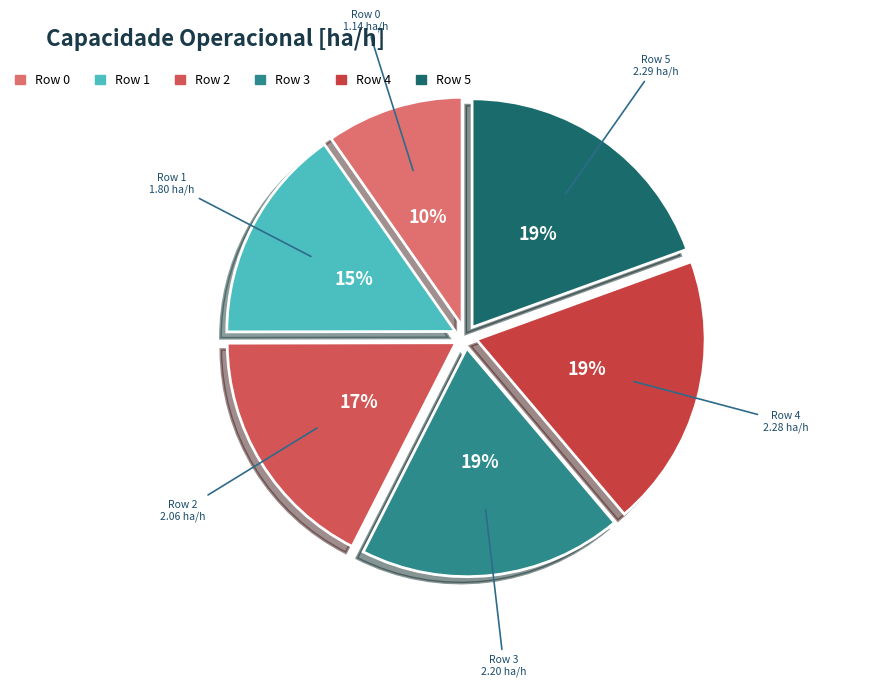

The Row 4 slice represents 33% of the pie. True or false?

False